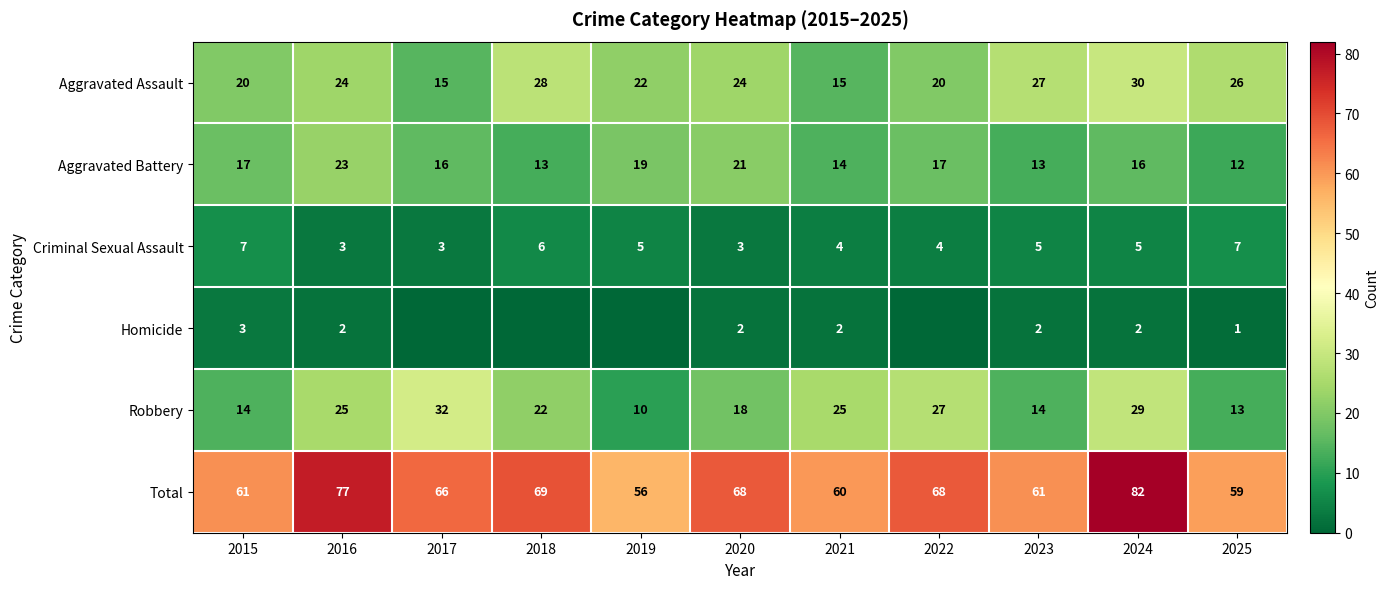

Count the number of data series in this chart.

6